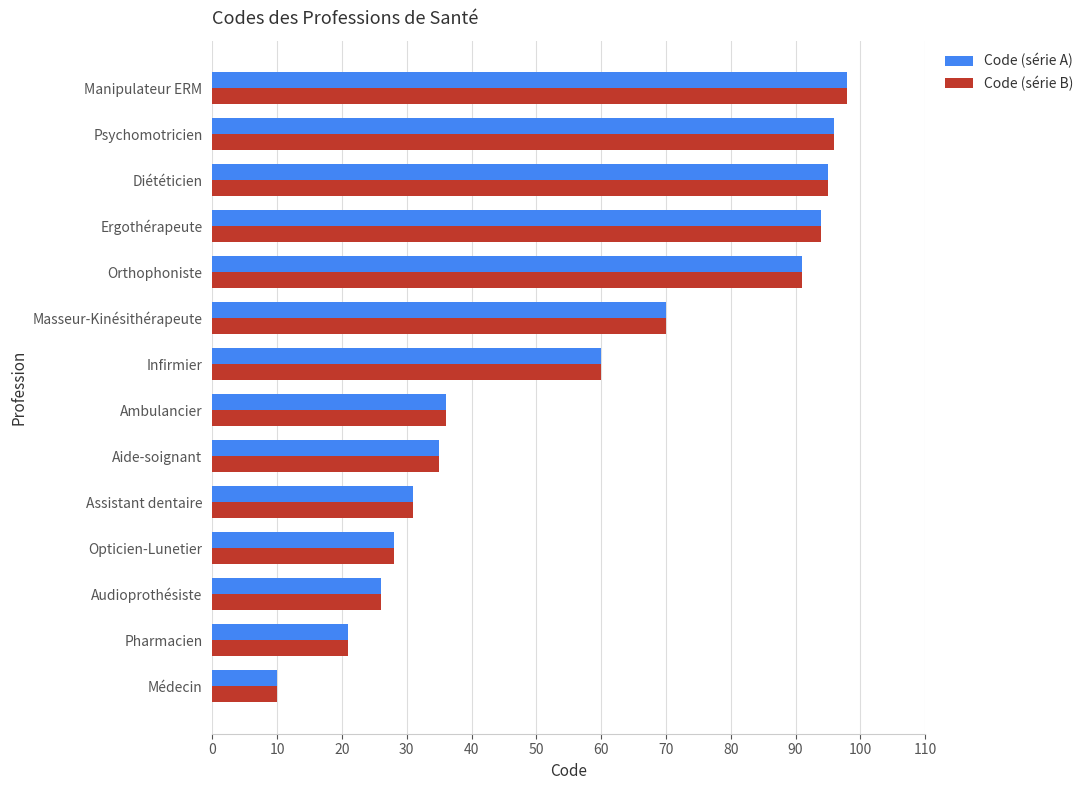

Which category has the lowest value in the Code (série B) series?

Médecin